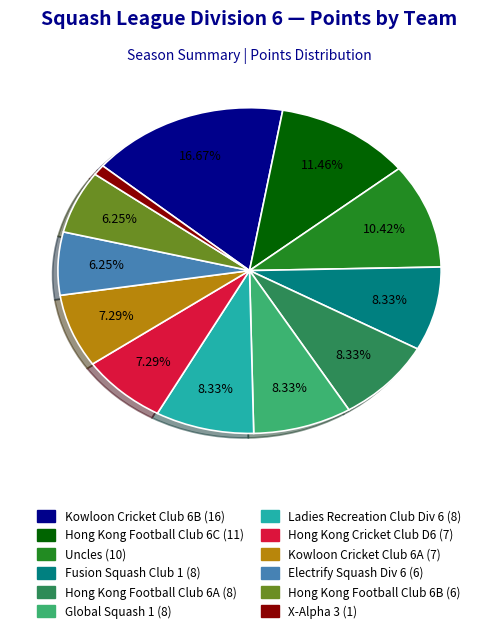

Approximately how many times larger is the value at Uncles compared to Hong Kong Football Club 6B?

1.7